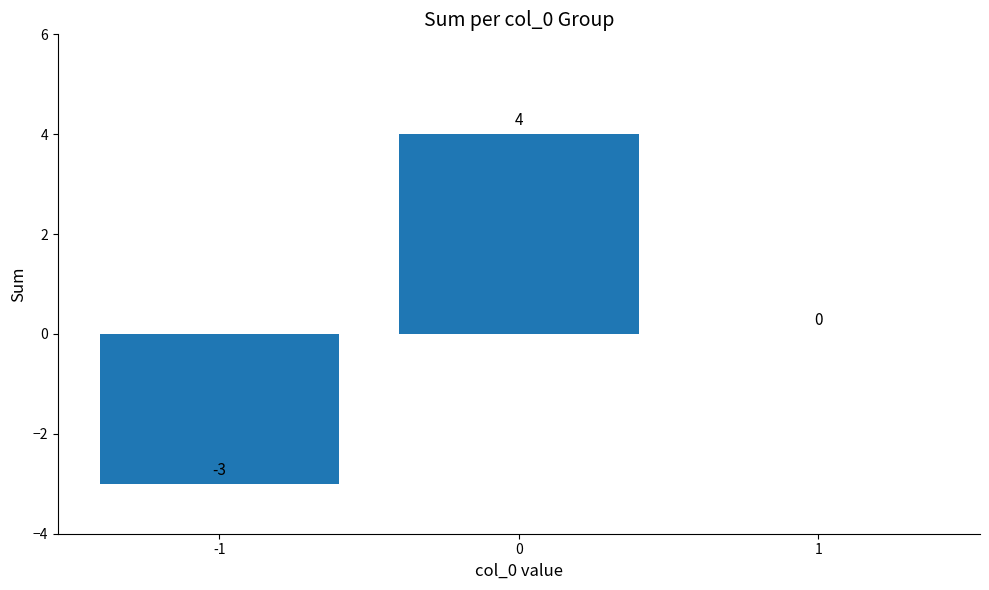

Is it true that the value at -1 is -3?

True